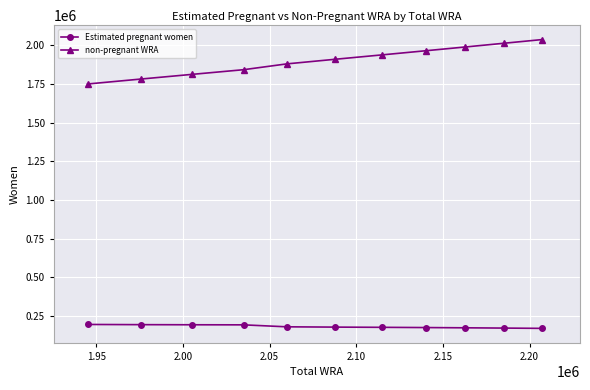

What is the average value of the non-pregnant WRA series?

1902539.9